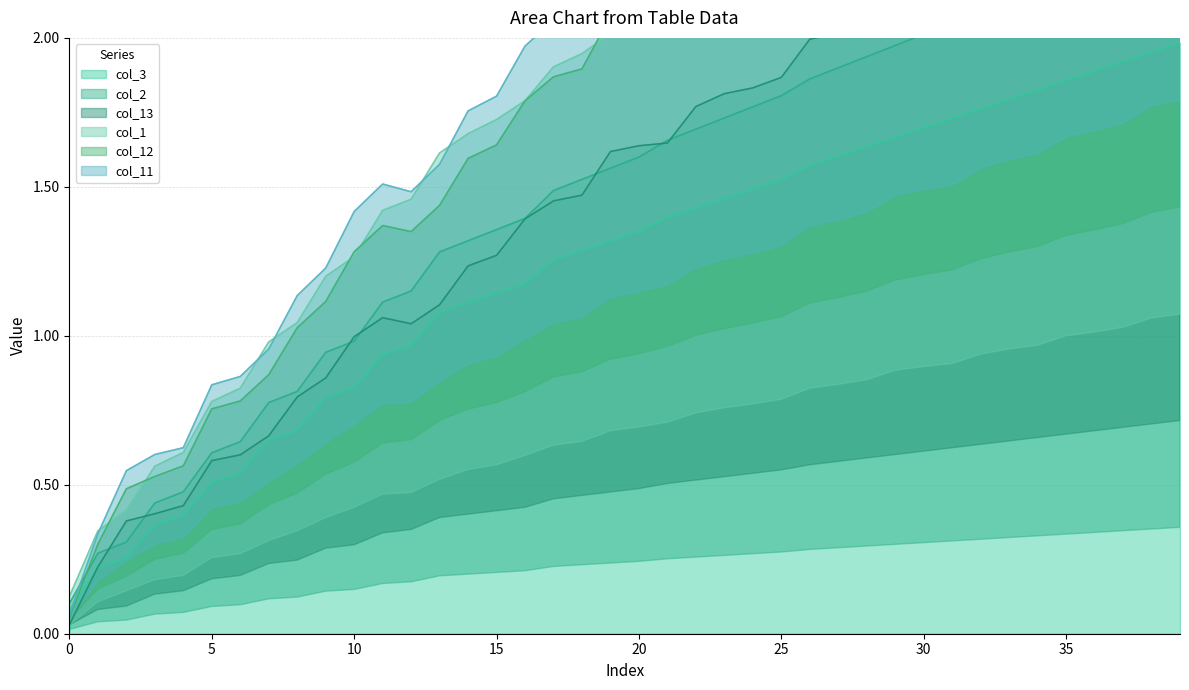

True or false: col_13 and col_11 intersect in this chart.

False